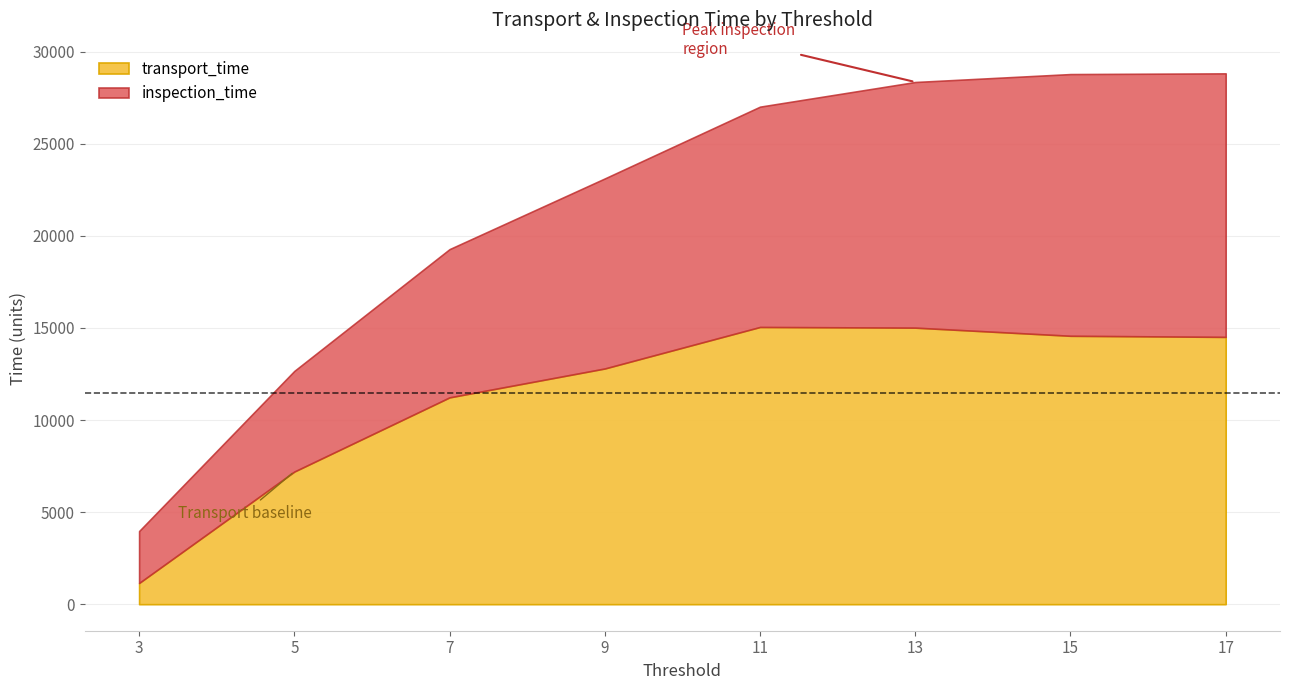

Is it true that transport_time equals 14513 at 17?

True